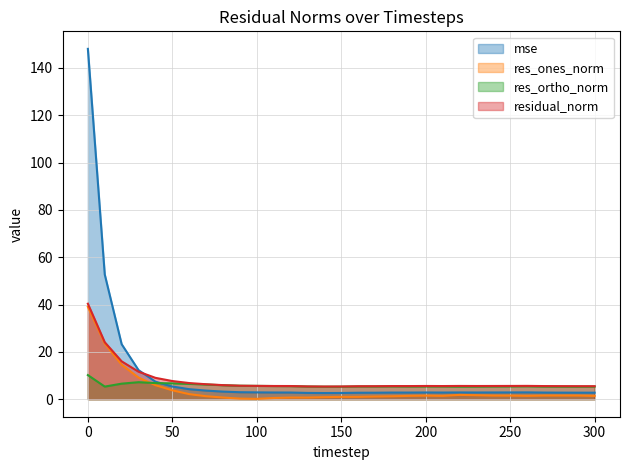

What is the value of the res_ortho_norm point at the 22nd from the left?

5.4